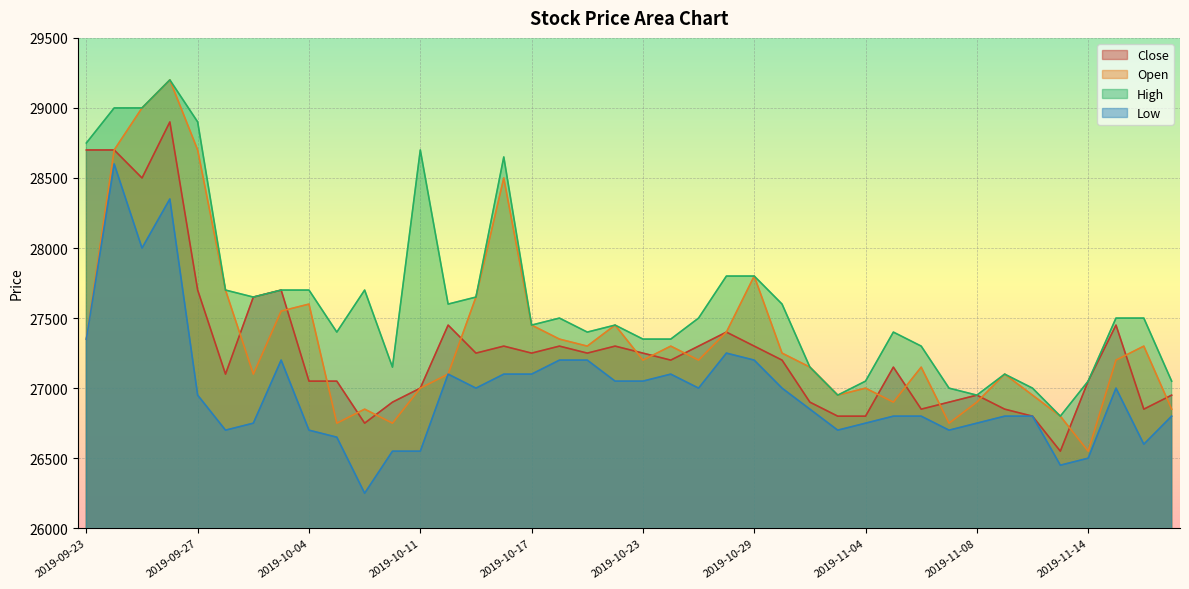

How many intersections are there between Close and Open?

16